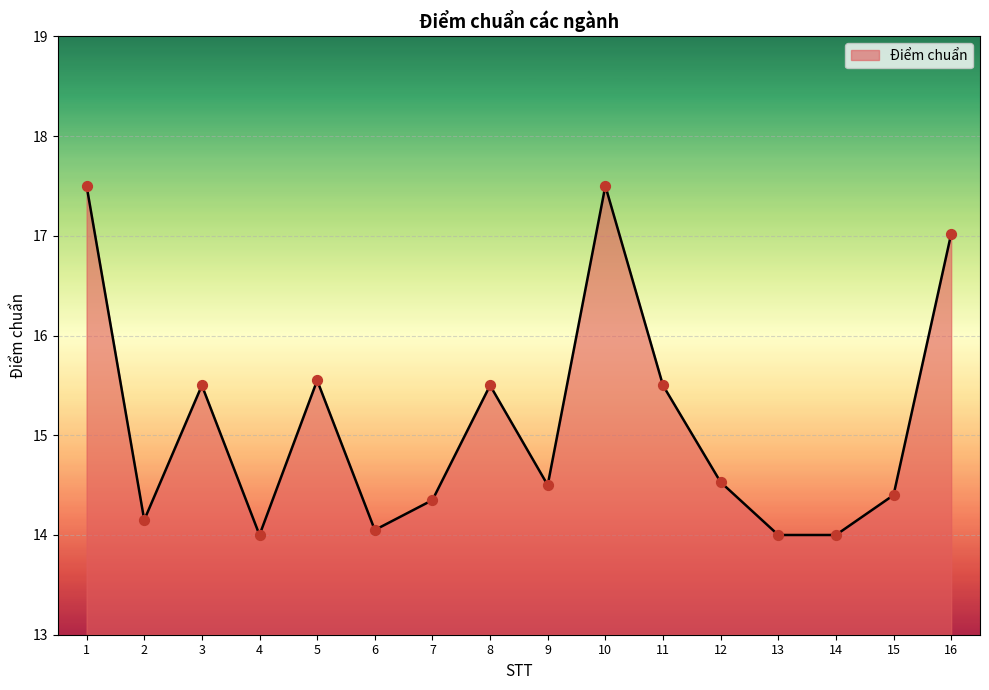

What is the change in value from 5 to 6?

-1.5